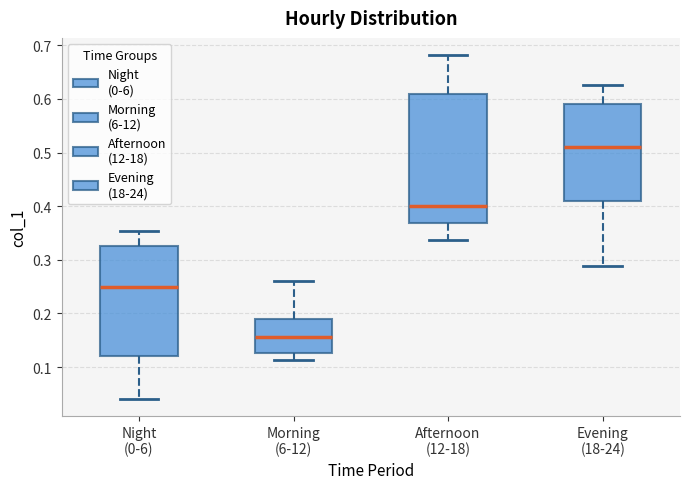

Comparing the boxes themselves (not the whiskers), which one is the tallest?

Afternoon (12-18)